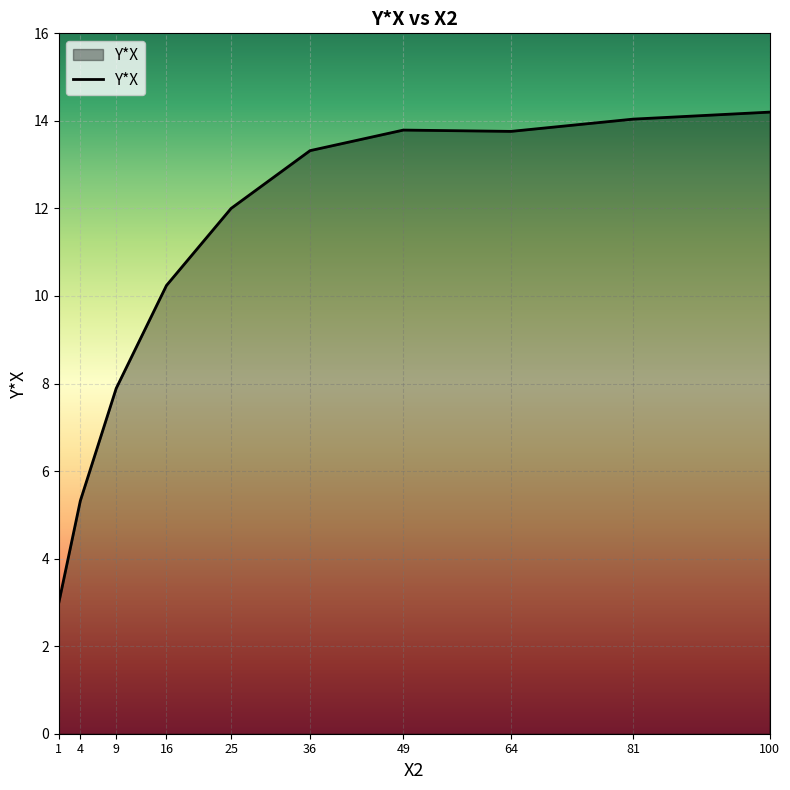

What is the difference between the values at 64 and 4?

8.4